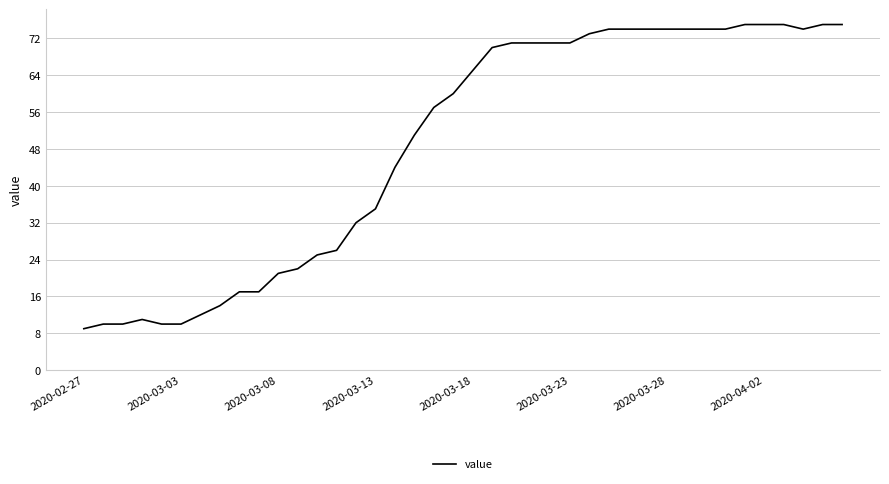

Does the chart have visible grid lines?

Yes